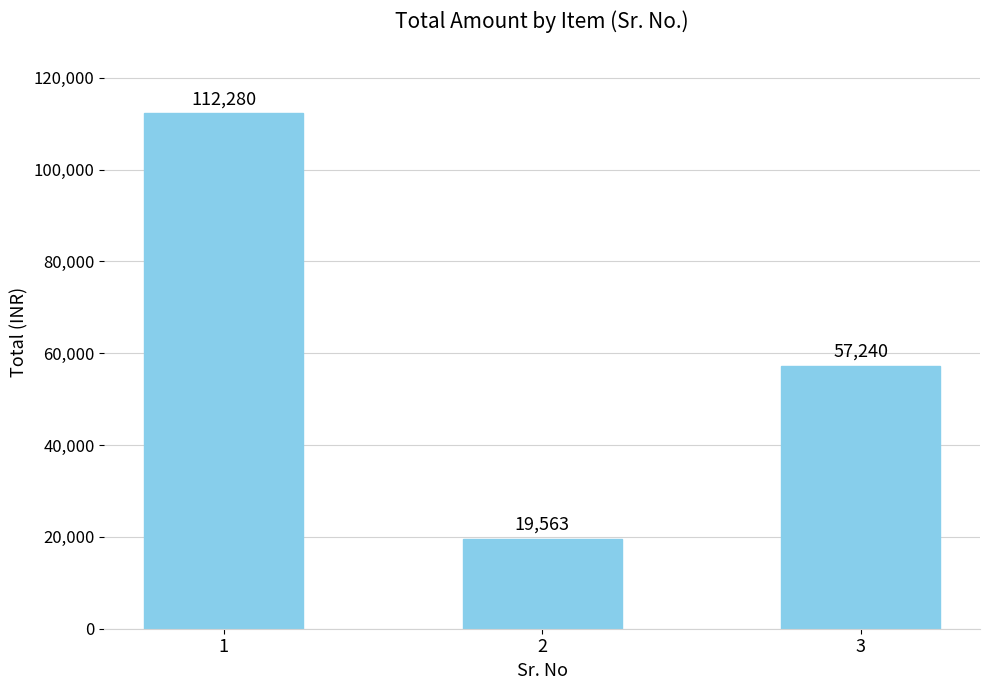

True or false: the data shows 57240 at 3.

True